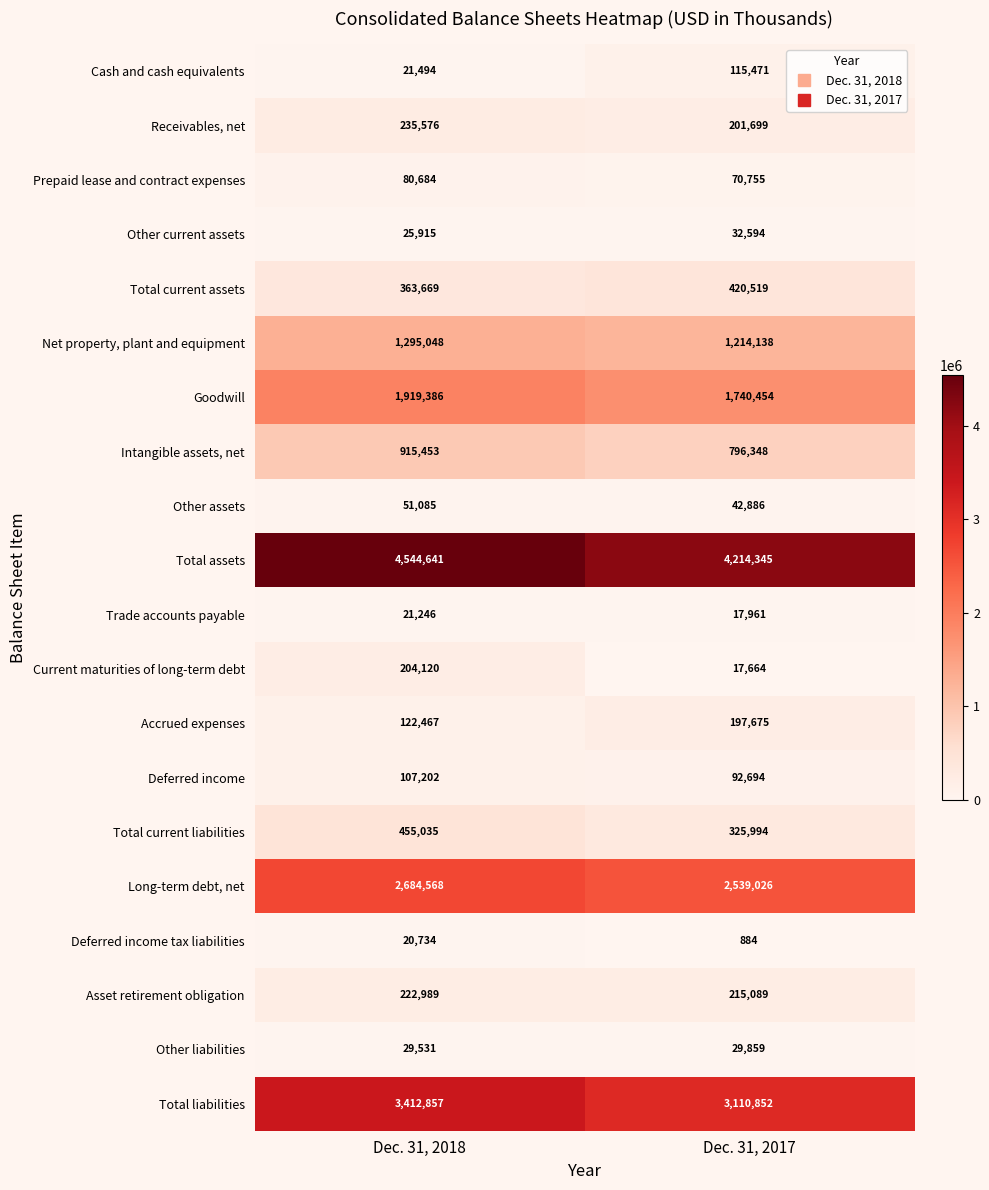

Which category has the highest value across all series?

Dec. 31, 2018